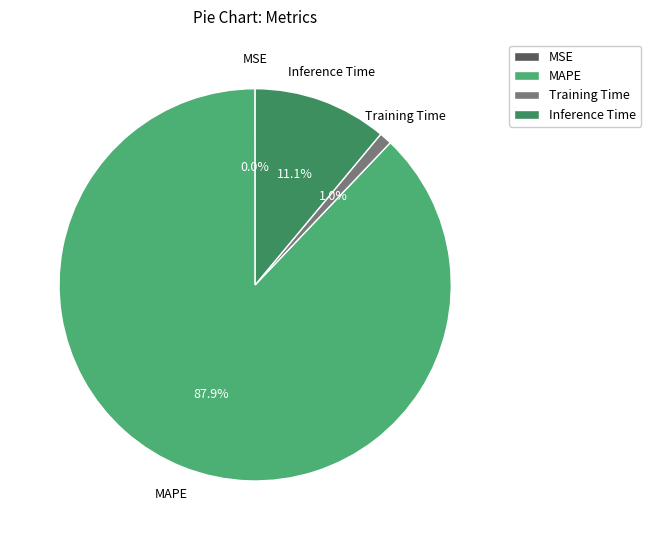

What percentage is NOT represented by MAPE?

12.1%